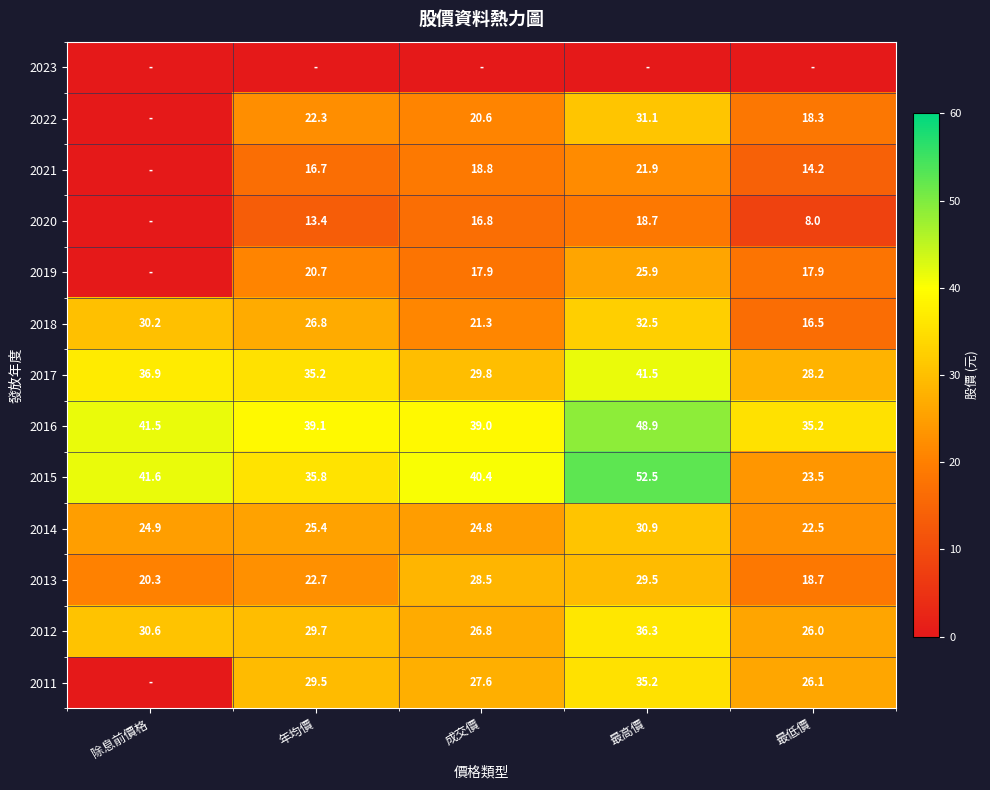

How many data points does each series have?

5